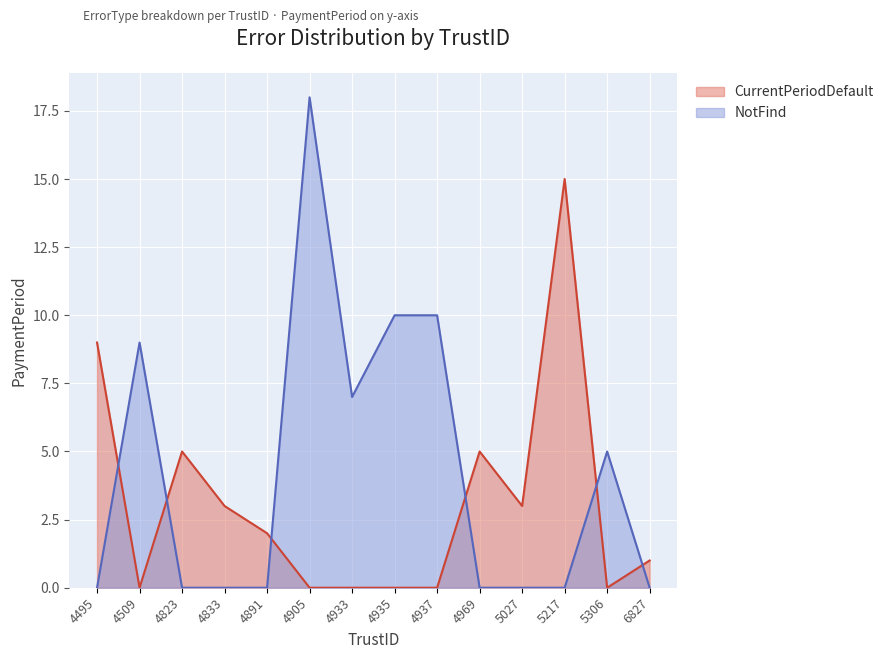

What is the average value of the CurrentPeriodDefault series?

3